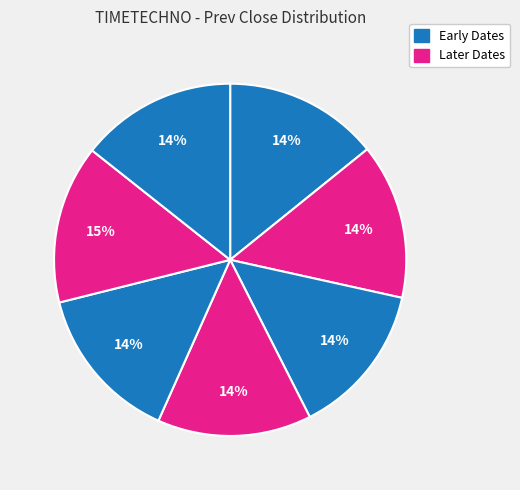

To the nearest percent, what is the average slice percentage?

14%